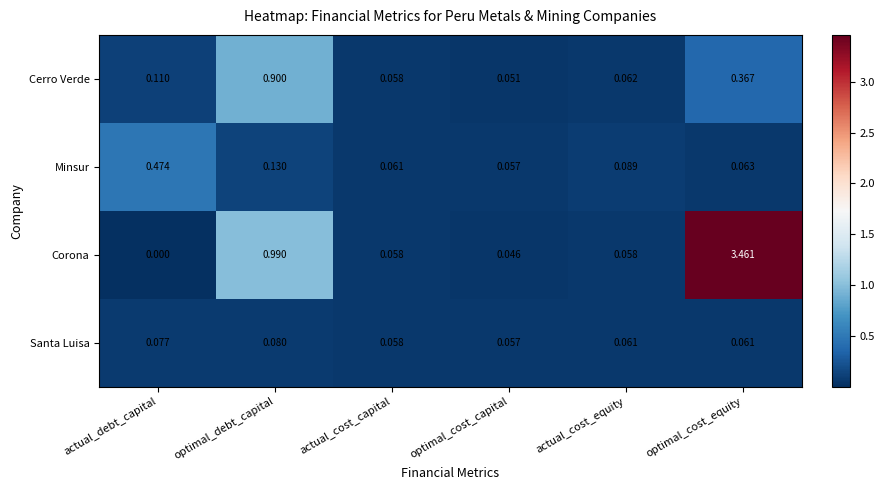

Where is Minsur nearest to the value 0?

optimal_cost_capital